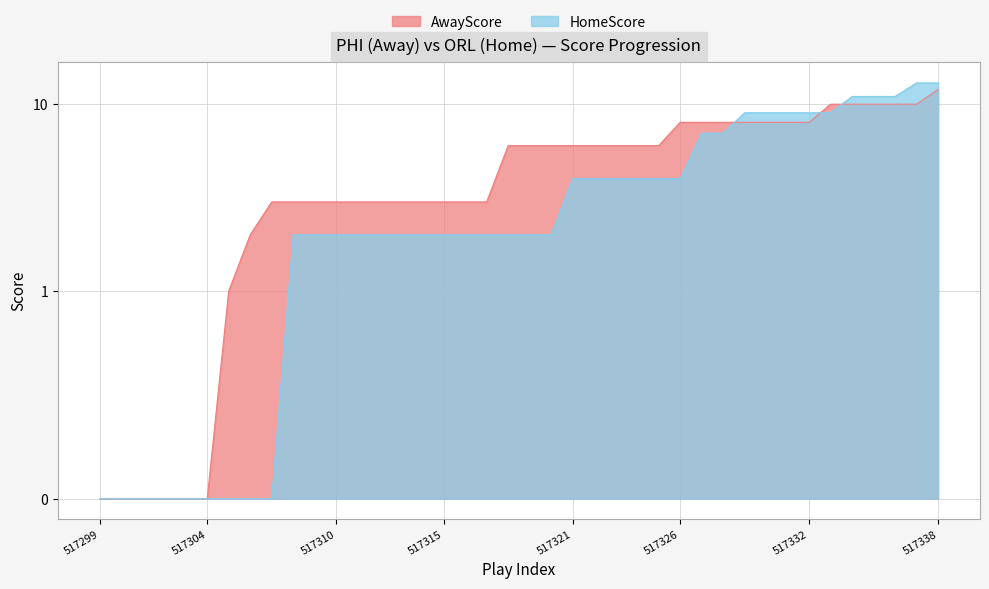

True or false: AwayScore has a value of 11 at 517322.

False